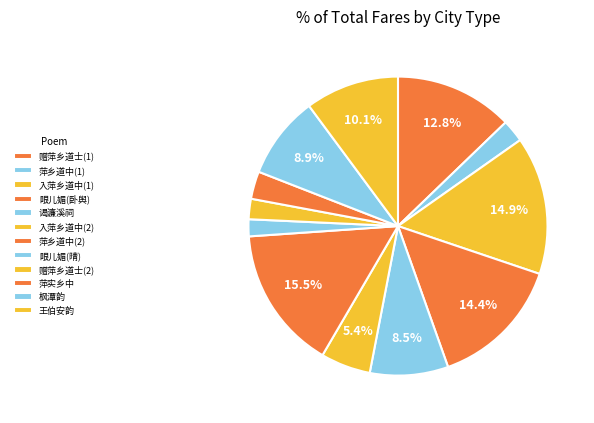

How many segments does this pie chart have?

12